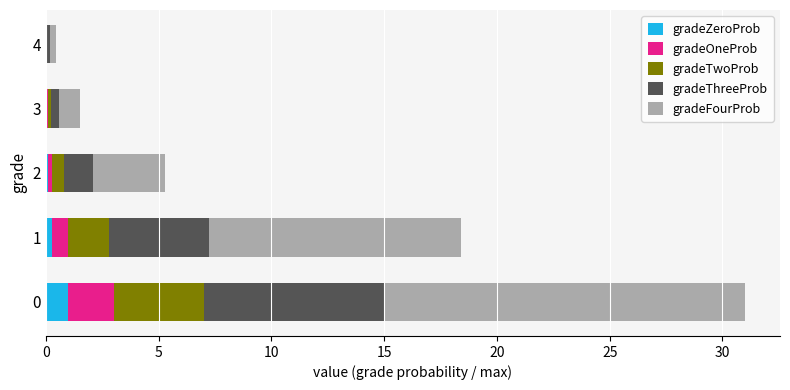

What is the total value across all series at 0?

31.0